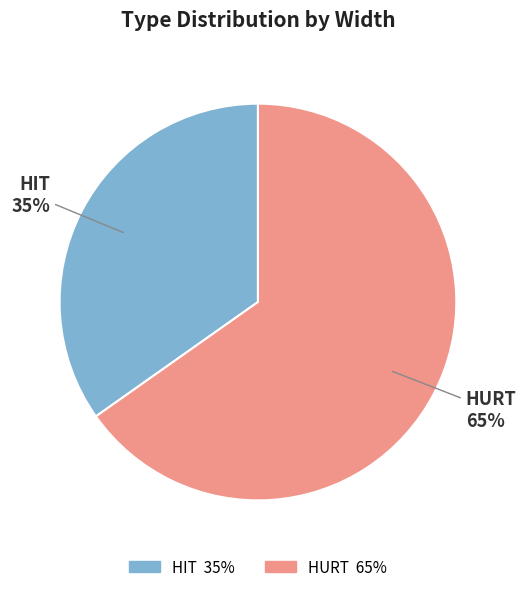

Is there any slice that represents more than half of the pie?

Yes